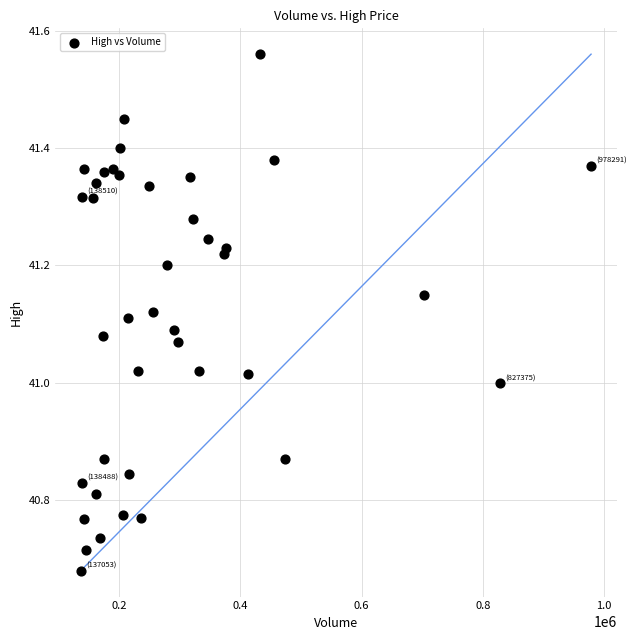

What is the range of X values (max minus min)?

841238.0